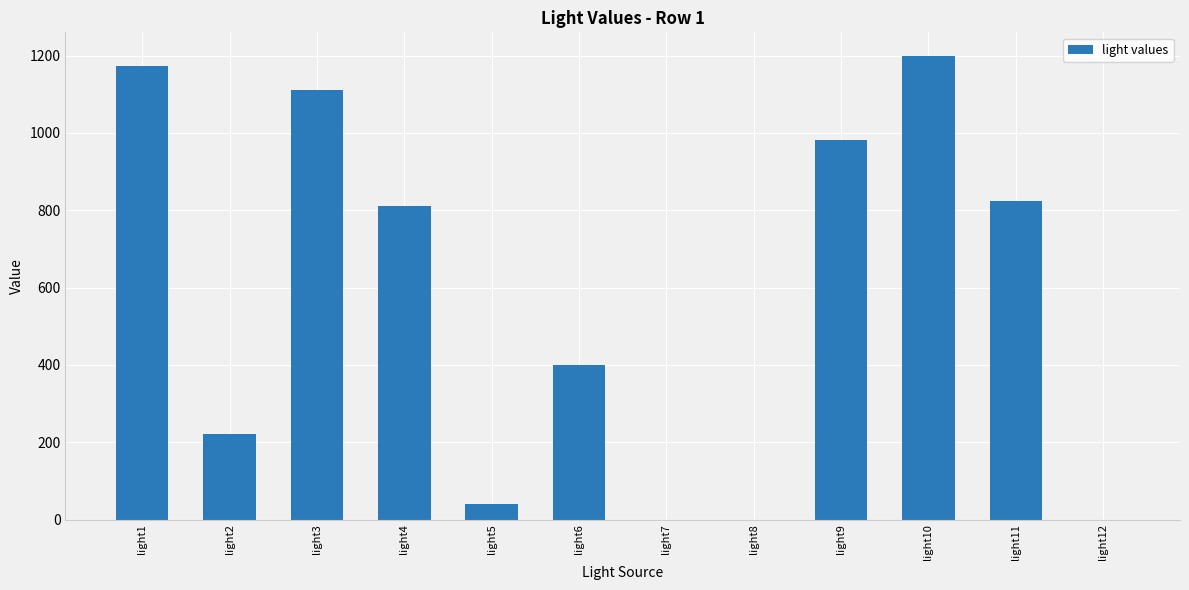

What is the sum of all values?

6762.8